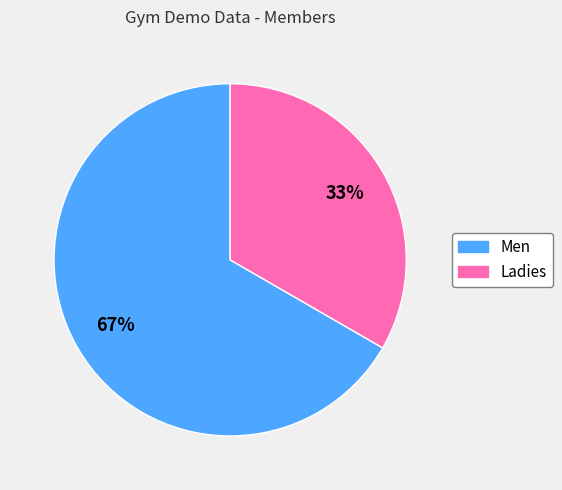

Rank the categories by value from lowest to highest.

Ladies, Men